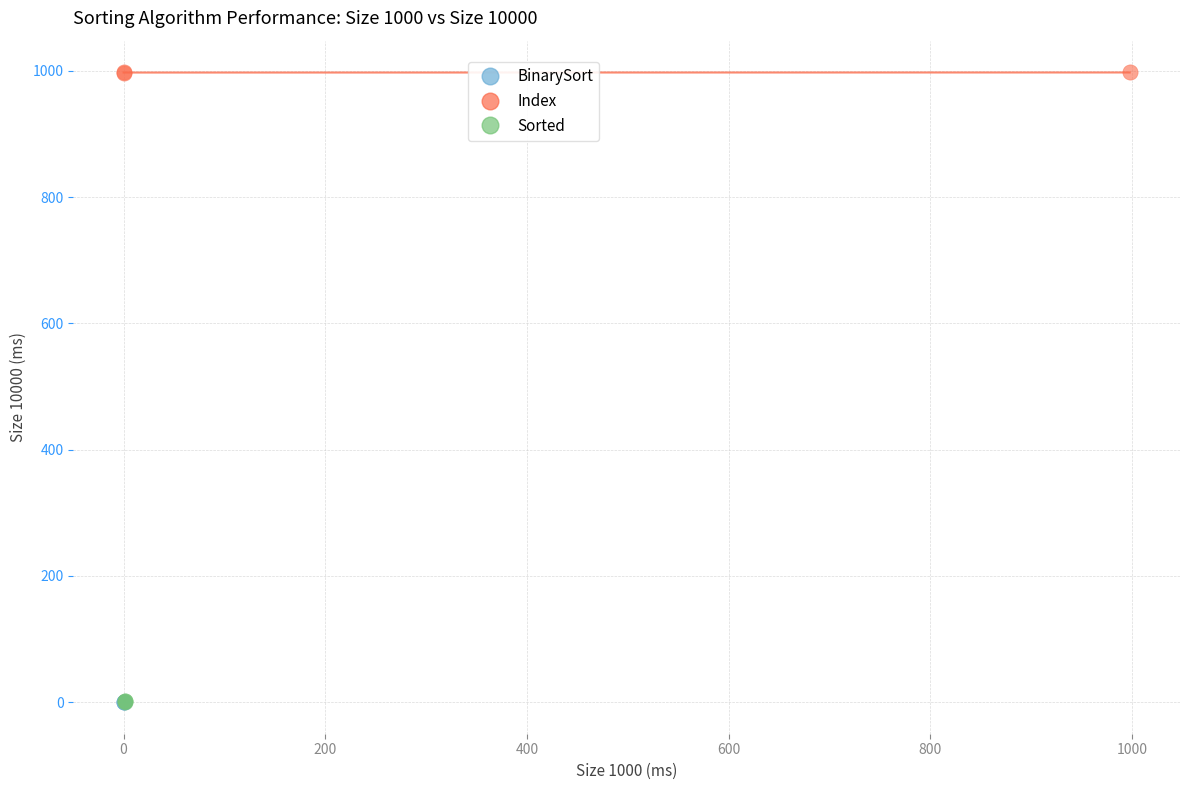

Which series contains the highest Y value?

Index